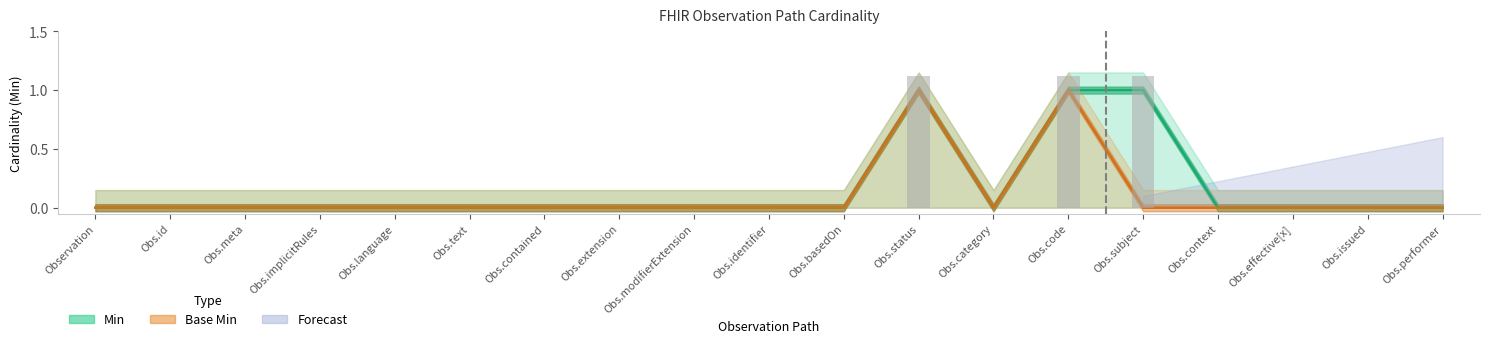

Which category has the lowest value across all series?

Observation